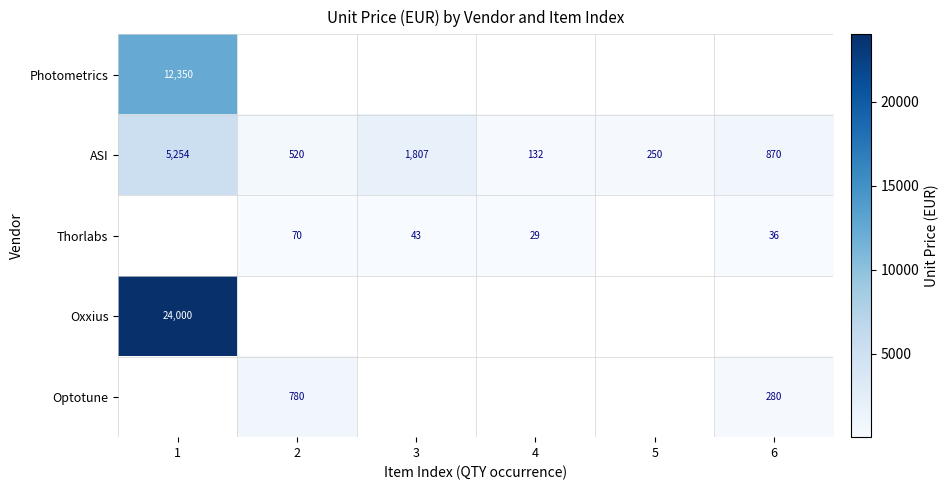

The value of ASI at 2 is 242. True or false?

False